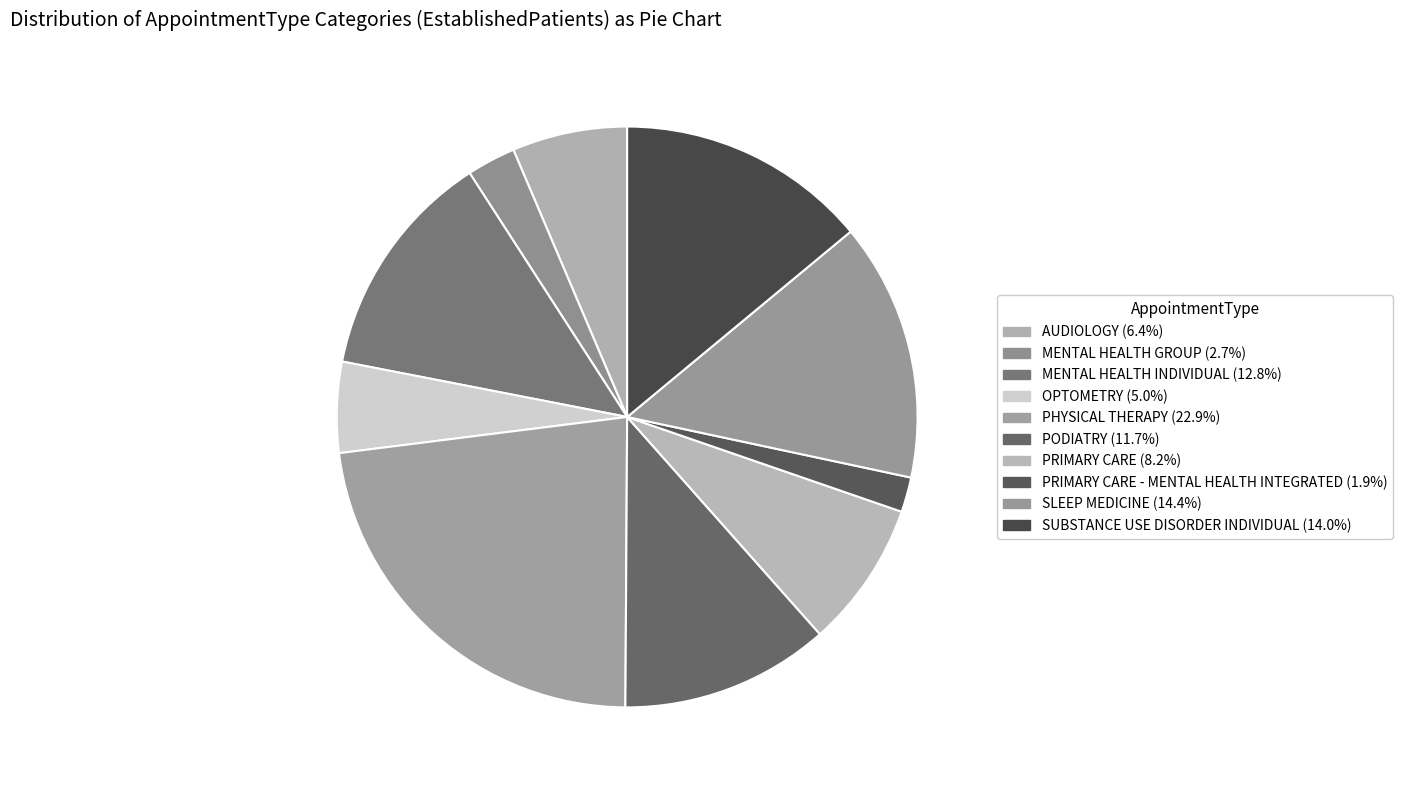

How many slices are in this pie chart?

10